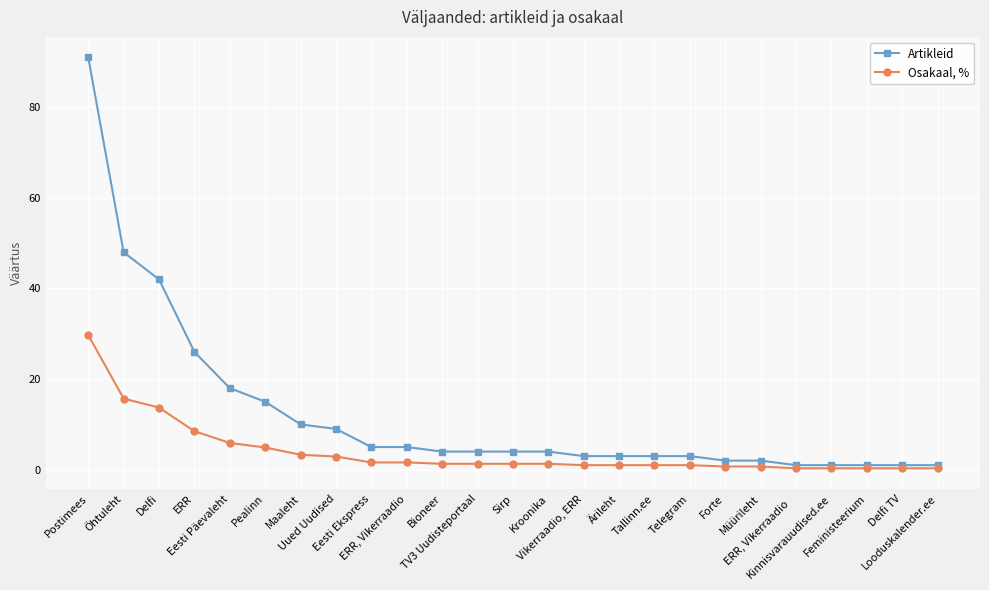

Does the chart display data point markers on the line(s)?

Yes